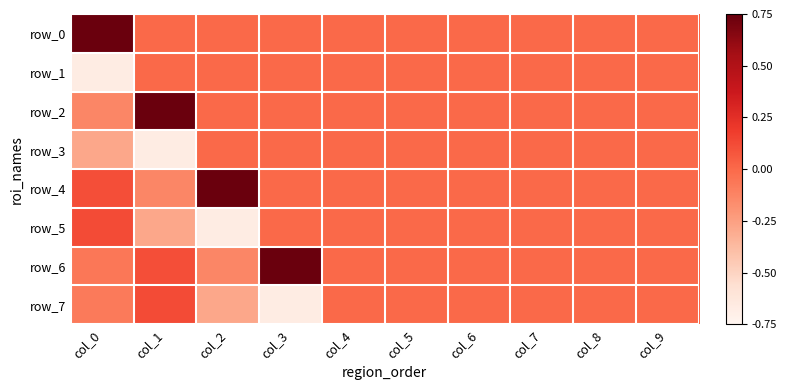

Reading left to right, list all the values displayed in this chart.

row_0: col_0=0.7	col_1=0.0	col_2=0.0	col_3=0.0	col_4=0.0	col_5=0.0	col_6=0.0	col_7=0.0	col_8=0.0	col_9=0.0
row_1: col_0=-0.7	col_1=0.0	col_2=0.0	col_3=0.0	col_4=0.0	col_5=0.0	col_6=0.0	col_7=0.0	col_8=0.0	col_9=0.0
row_2: col_0=-0.1	col_1=0.7	col_2=0.0	col_3=0.0	col_4=0.0	col_5=0.0	col_6=0.0	col_7=0.0	col_8=0.0	col_9=0.0
row_3: col_0=-0.3	col_1=-0.7	col_2=0.0	col_3=0.0	col_4=0.0	col_5=0.0	col_6=0.0	col_7=0.0	col_8=0.0	col_9=0.0
row_4: col_0=0.1	col_1=-0.1	col_2=0.7	col_3=0.0	col_4=0.0	col_5=0.0	col_6=0.0	col_7=0.0	col_8=0.0	col_9=0.0
row_5: col_0=0.1	col_1=-0.3	col_2=-0.7	col_3=0.0	col_4=0.0	col_5=0.0	col_6=0.0	col_7=0.0	col_8=0.0	col_9=0.0
row_6: col_0=-0.1	col_1=0.1	col_2=-0.1	col_3=0.7	col_4=0.0	col_5=0.0	col_6=0.0	col_7=0.0	col_8=0.0	col_9=0.0
row_7: col_0=-0.1	col_1=0.1	col_2=-0.3	col_3=-0.7	col_4=0.0	col_5=0.0	col_6=0.0	col_7=0.0	col_8=0.0	col_9=0.0